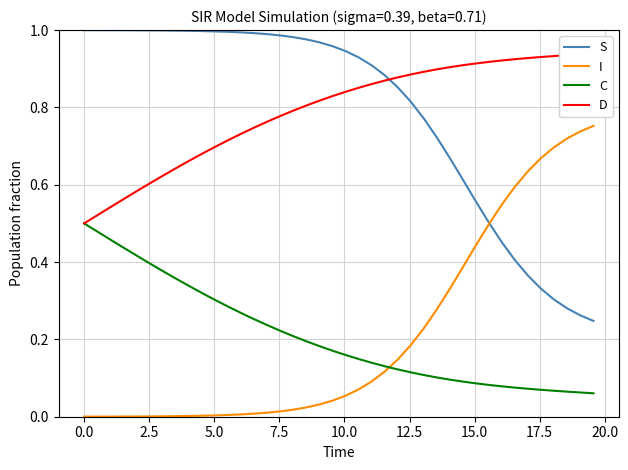

Reading left to right, list all the values displayed in this chart.

S: 1.0	1.0	1.0	1.0	1.0	1.0	1.0	1.0	1.0	1.0	1.0	1.0	1.0	1.0	1.0	1.0	1.0	1.0	1.0	1.0	0.9	0.9	0.9	0.9	0.9	0.8	0.8	0.7	0.7	0.6	0.6	0.5	0.5	0.4	0.4	0.3	0.3	0.3	0.3	0.2
I: 0.0	0.0	0.0	0.0	0.0	0.0	0.0	0.0	0.0	0.0	0.0	0.0	0.0	0.0	0.0	0.0	0.0	0.0	0.0	0.0	0.1	0.1	0.1	0.1	0.1	0.2	0.2	0.3	0.3	0.4	0.4	0.5	0.5	0.6	0.6	0.7	0.7	0.7	0.7	0.8
C: 0.5	0.5	0.5	0.4	0.4	0.4	0.4	0.4	0.3	0.3	0.3	0.3	0.3	0.3	0.2	0.2	0.2	0.2	0.2	0.2	0.2	0.1	0.1	0.1	0.1	0.1	0.1	0.1	0.1	0.1	0.1	0.1	0.1	0.1	0.1	0.1	0.1	0.1	0.1	0.1
D: 0.5	0.5	0.5	0.6	0.6	0.6	0.6	0.6	0.7	0.7	0.7	0.7	0.7	0.7	0.8	0.8	0.8	0.8	0.8	0.8	0.8	0.9	0.9	0.9	0.9	0.9	0.9	0.9	0.9	0.9	0.9	0.9	0.9	0.9	0.9	0.9	0.9	0.9	0.9	0.9